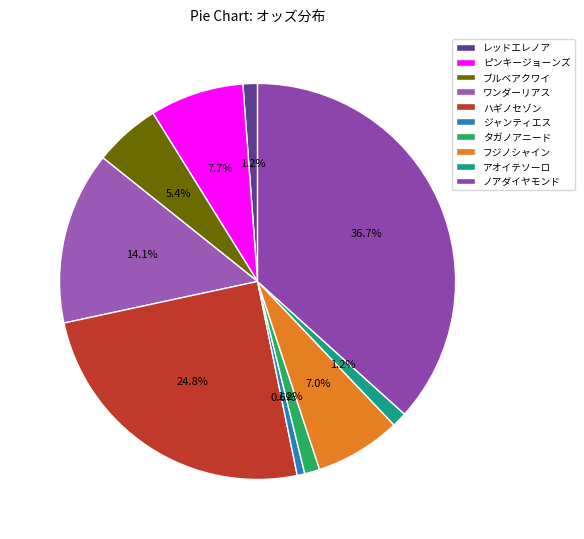

Is it true that フジノシャイン is 7% of the pie?

True